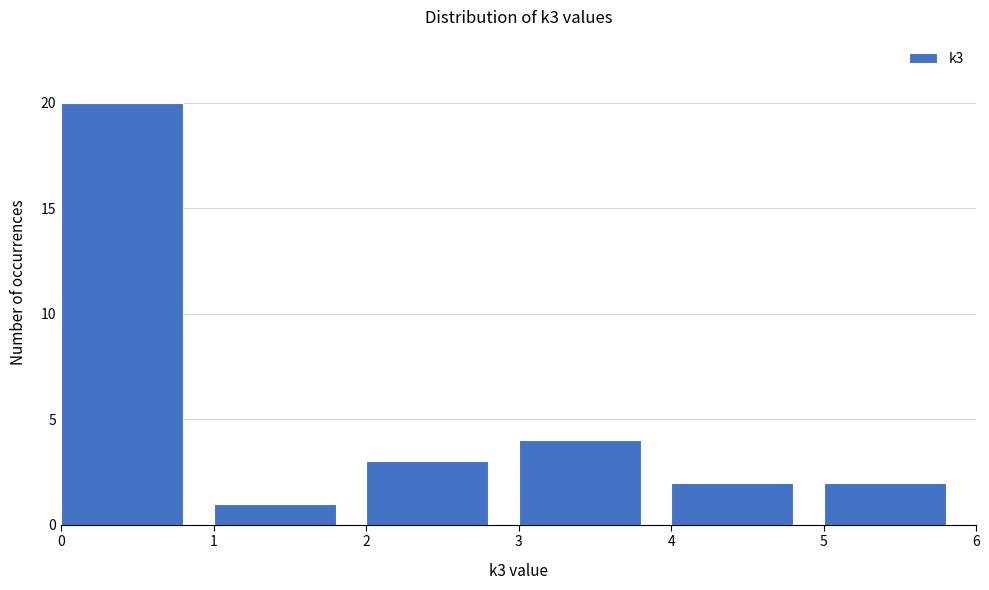

What is the height of the bar covering 5 to 6 on the x-axis? The values are not printed on the chart, so give them approximately, as read against the axis.

2